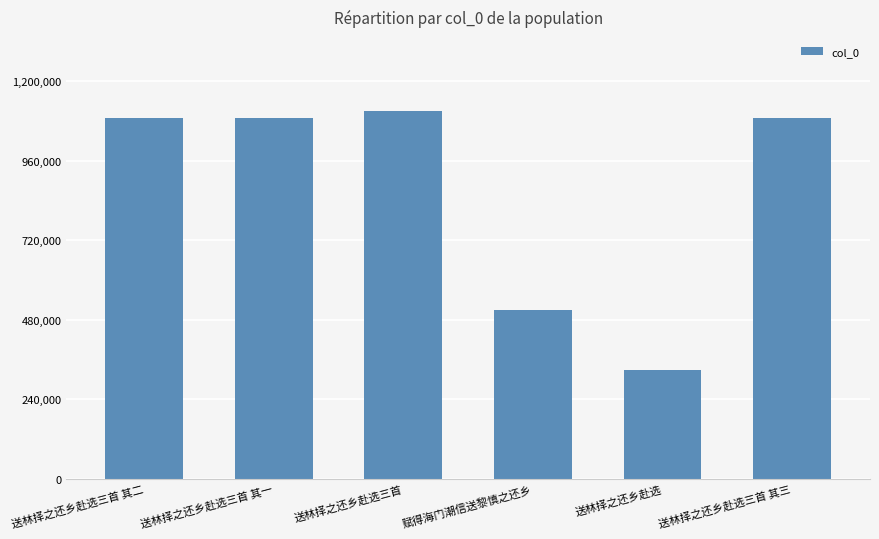

Approximately how many times larger is the value at 送林择之还乡赴选三首 compared to 送林择之还乡赴选三首 其一?

1.0